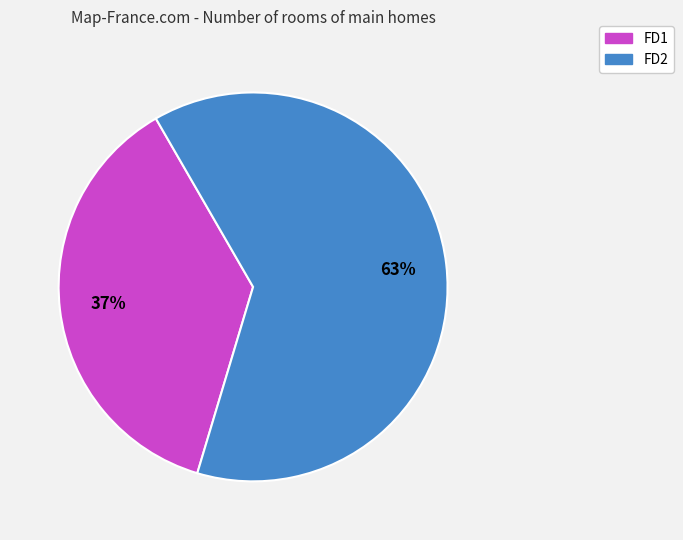

What percentage is the FD2 slice, to the nearest percent?

63%